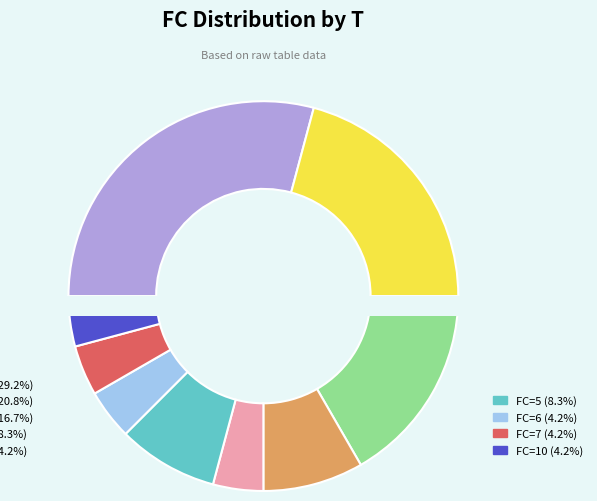

Is it true that 7 is 4% of the pie?

True